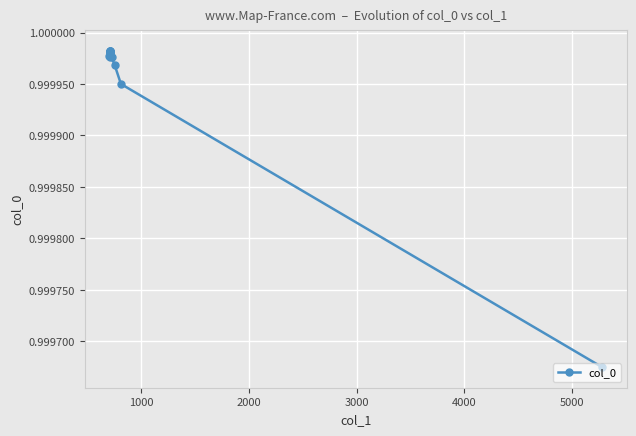

How many data points does each series have?

20